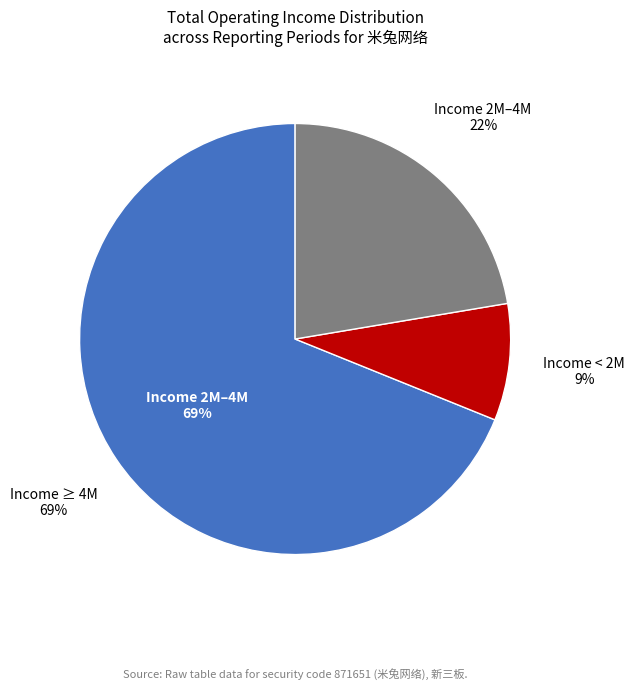

Is there any slice that represents more than half of the pie?

Yes